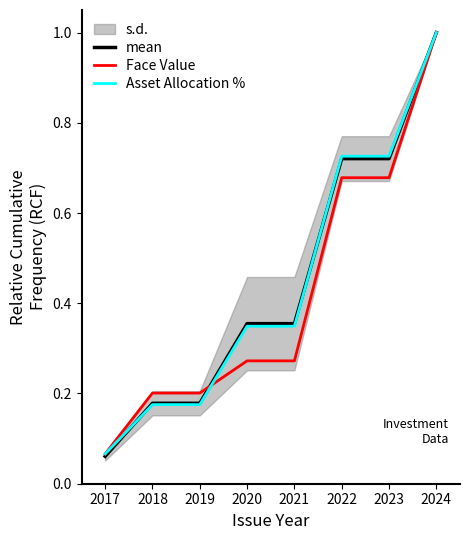

Reading left to right, what are all the values shown in this chart?

mean: 2017=0.1	2018=0.2	2019=0.2	2020=0.4	2021=0.4	2022=0.7	2023=0.7	2024=1.0
Face Value: 2017=0.1	2018=0.2	2019=0.2	2020=0.3	2021=0.3	2022=0.7	2023=0.7	2024=1.0
Asset Allocation %: 2017=0.1	2018=0.2	2019=0.2	2020=0.3	2021=0.3	2022=0.7	2023=0.7	2024=1.0